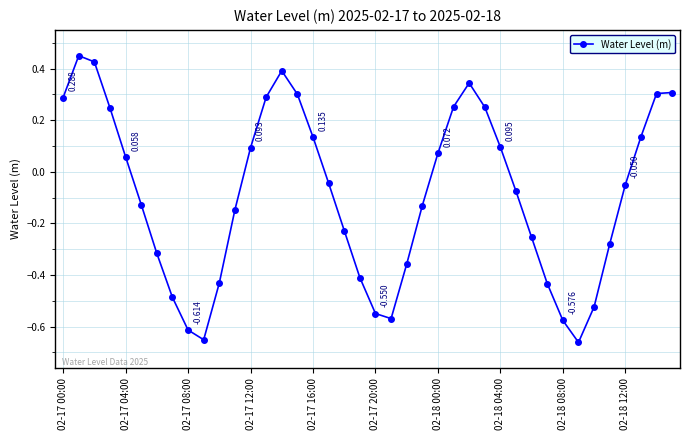

True or false: the data has more than 2 interior local peaks.

True